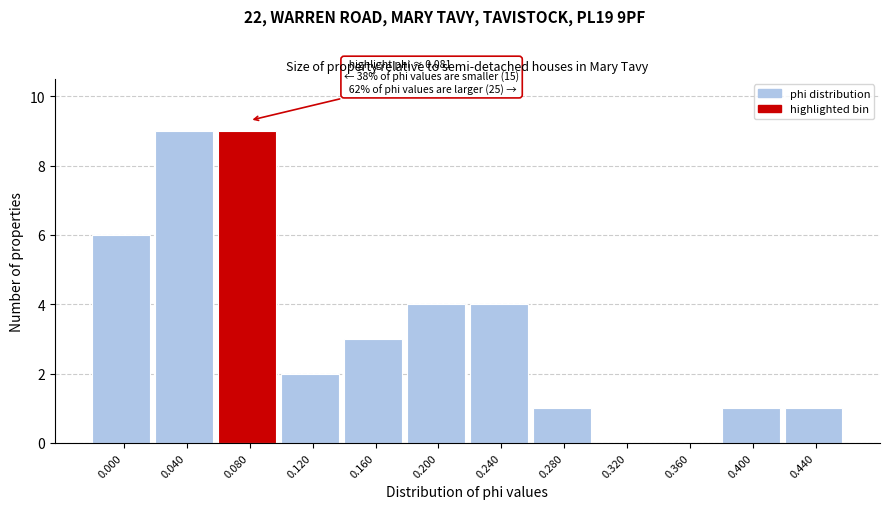

Reading left to right, what are all the values shown in this chart?

0.000=6	0.040=9	0.080=9	0.120=2	0.160=3	0.200=4	0.240=4	0.280=1	0.320=0	0.360=0	0.400=1	0.440=1